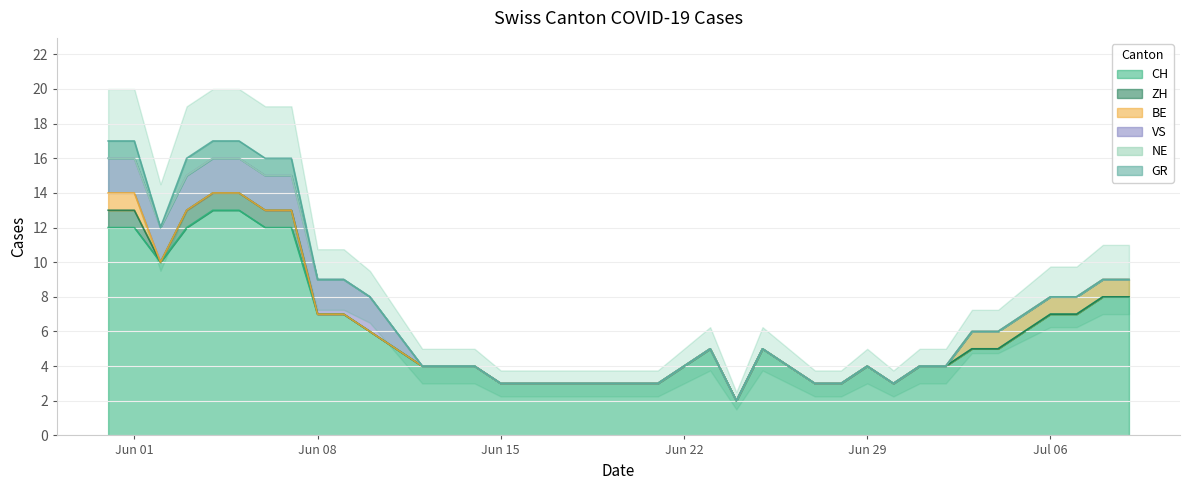

Is the value of ZH at 20 greater than the value of CH at 34?

No